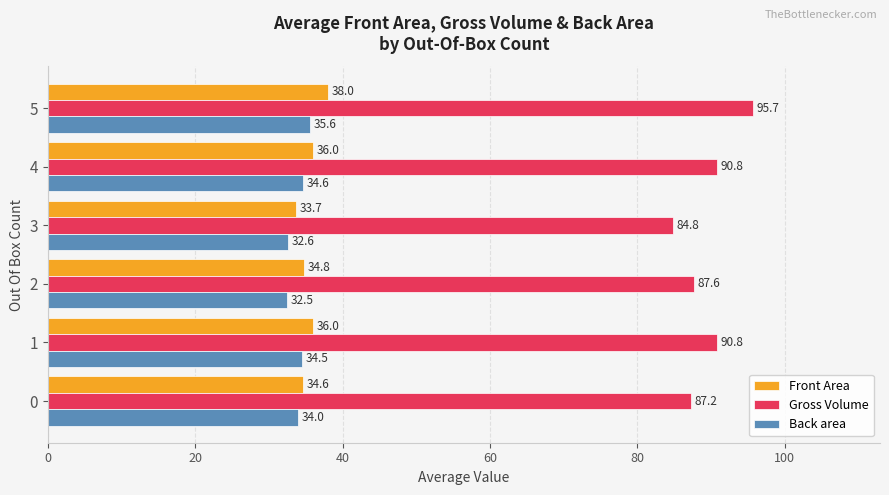

What is the sum of all Front Area values?

213.1